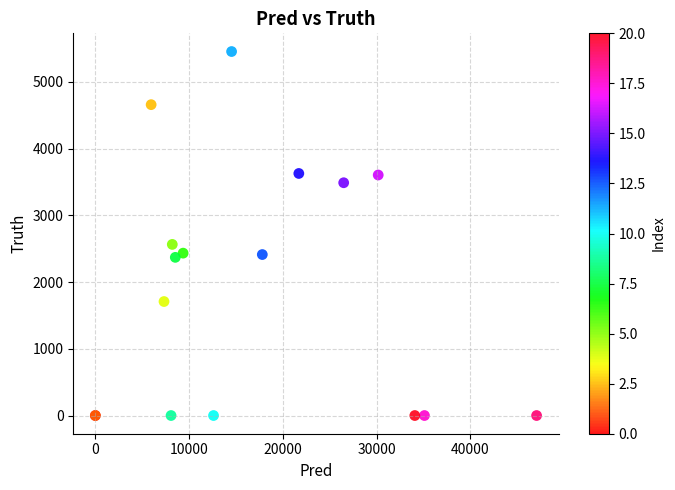

What Y value in the scatter plot is closest to 2727?

2564